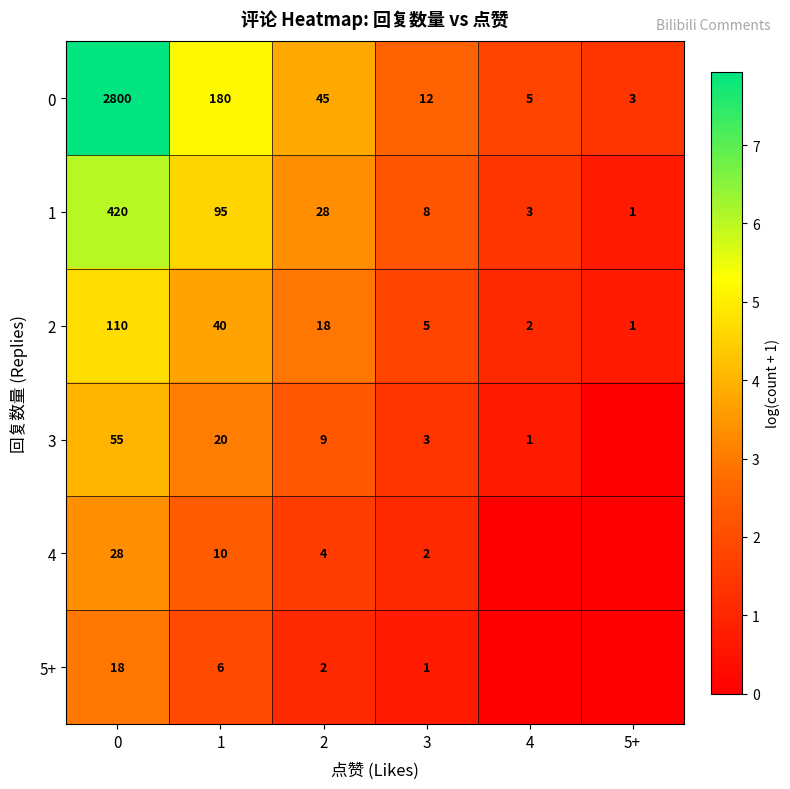

The 4 series shows 3 at 3. True or false?

False